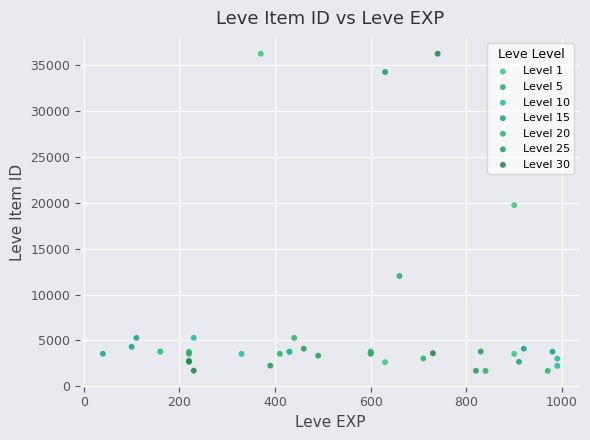

Which series has the largest Y range (max minus min)?

Level 30